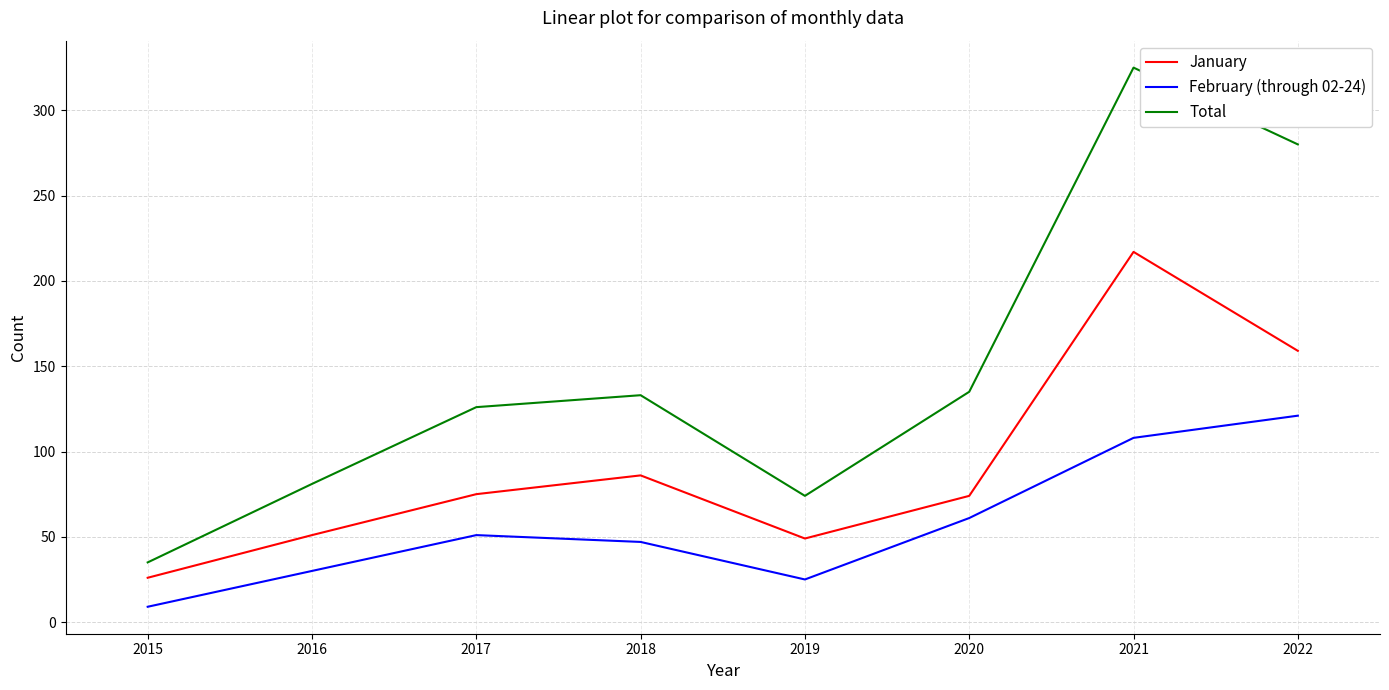

What is the difference between the January values at 2021 and 2017?

142